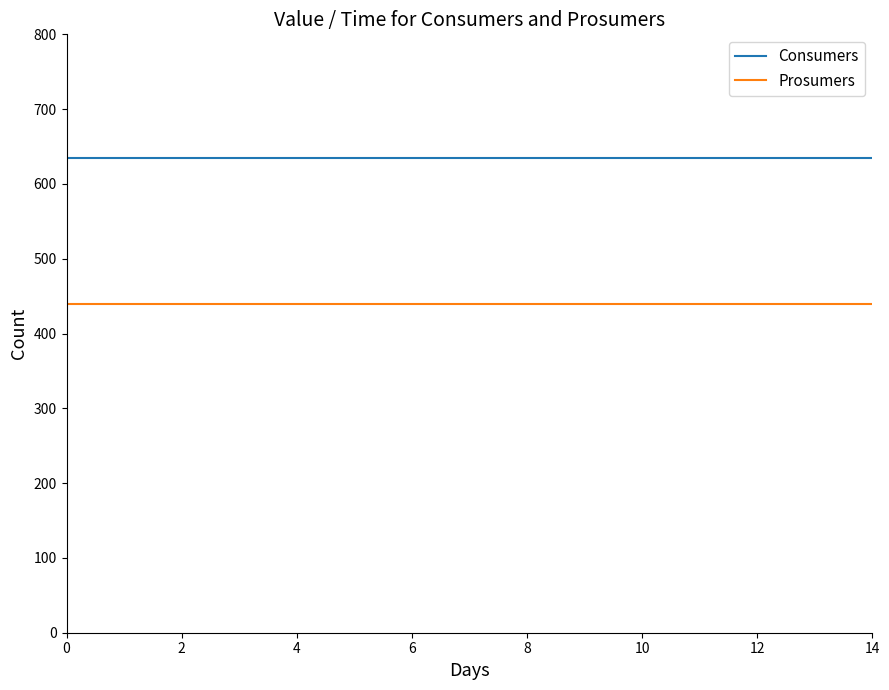

What is the smallest value displayed?

440